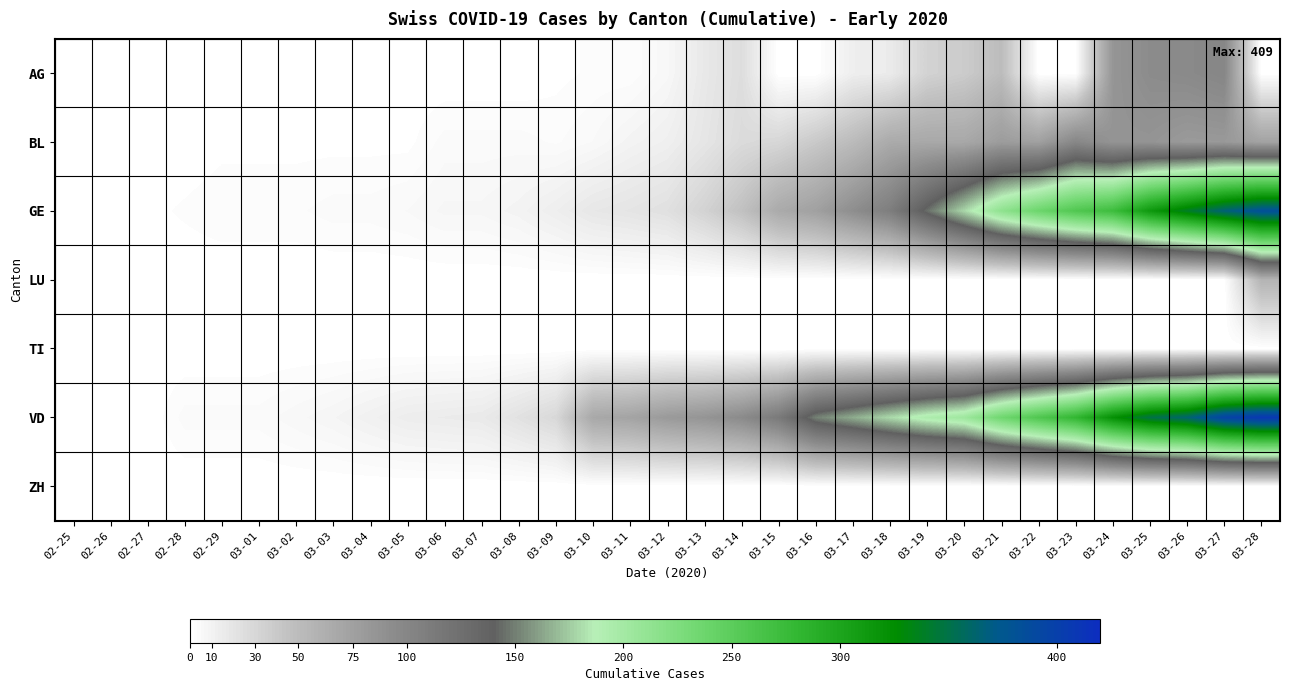

At which category does the chart reach its minimum across all series?

02-25